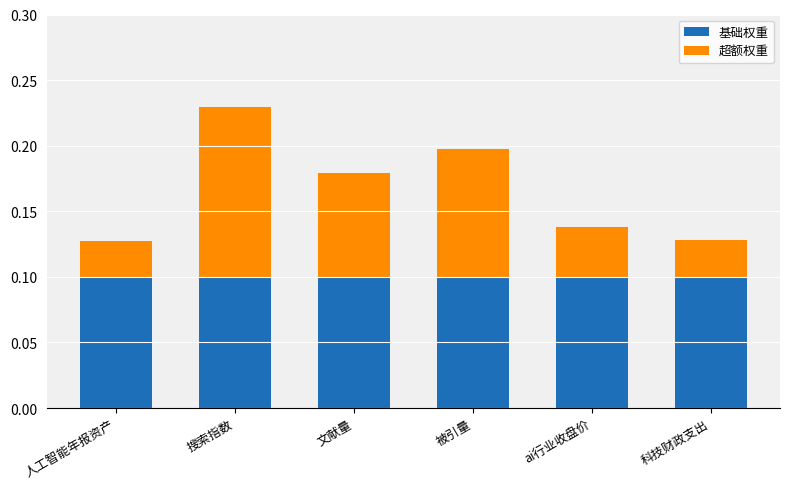

At which category is the sum across all series the highest?

搜索指数